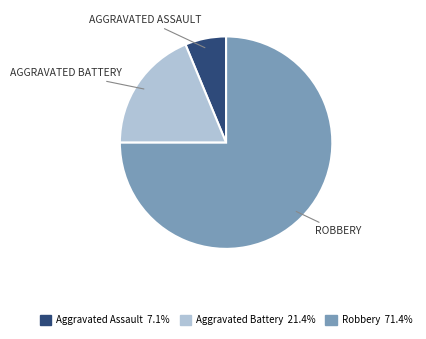

Which slice represents more than half of the pie?

Robbery